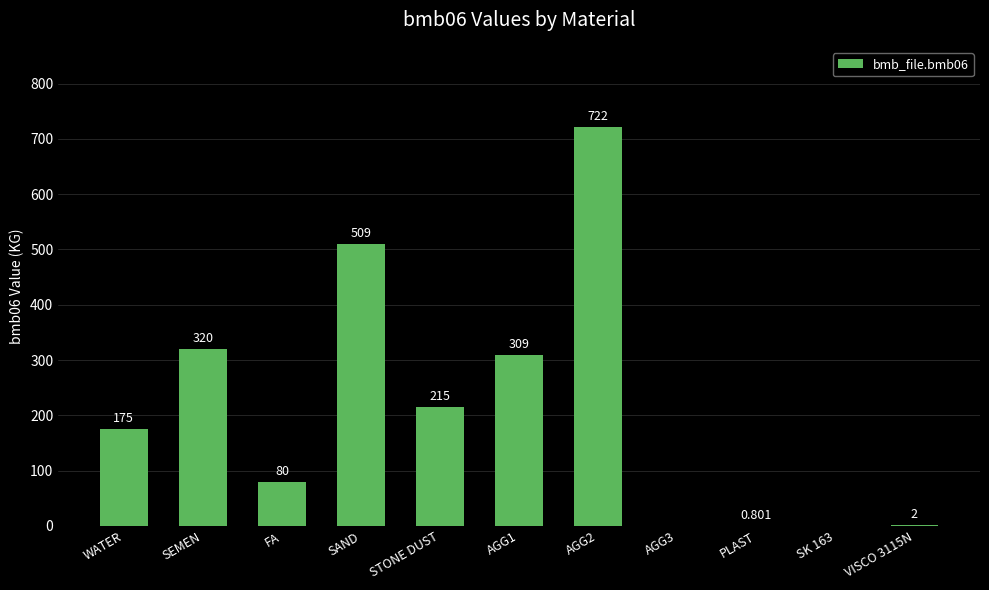

Are the bars horizontal?

No